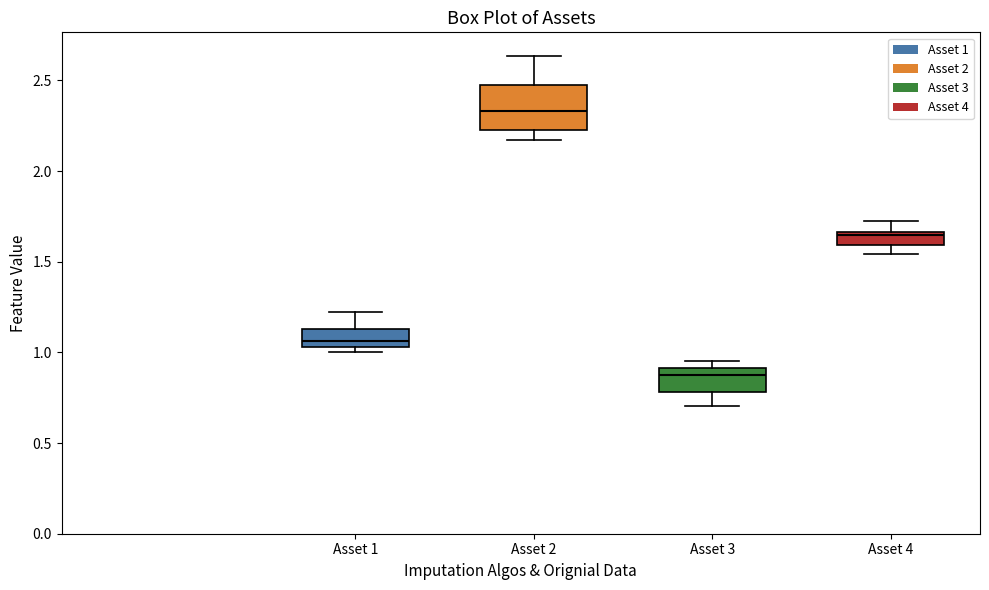

Which box is the tallest, from its lower edge to its upper edge?

Asset 2